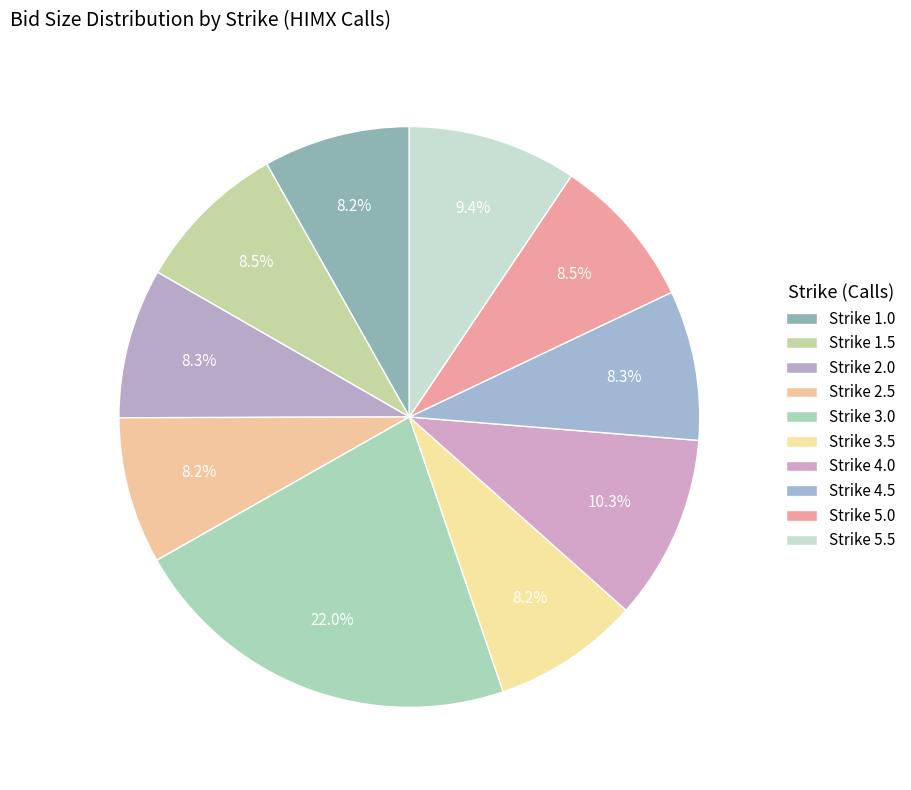

Count the number of slices in the pie.

10